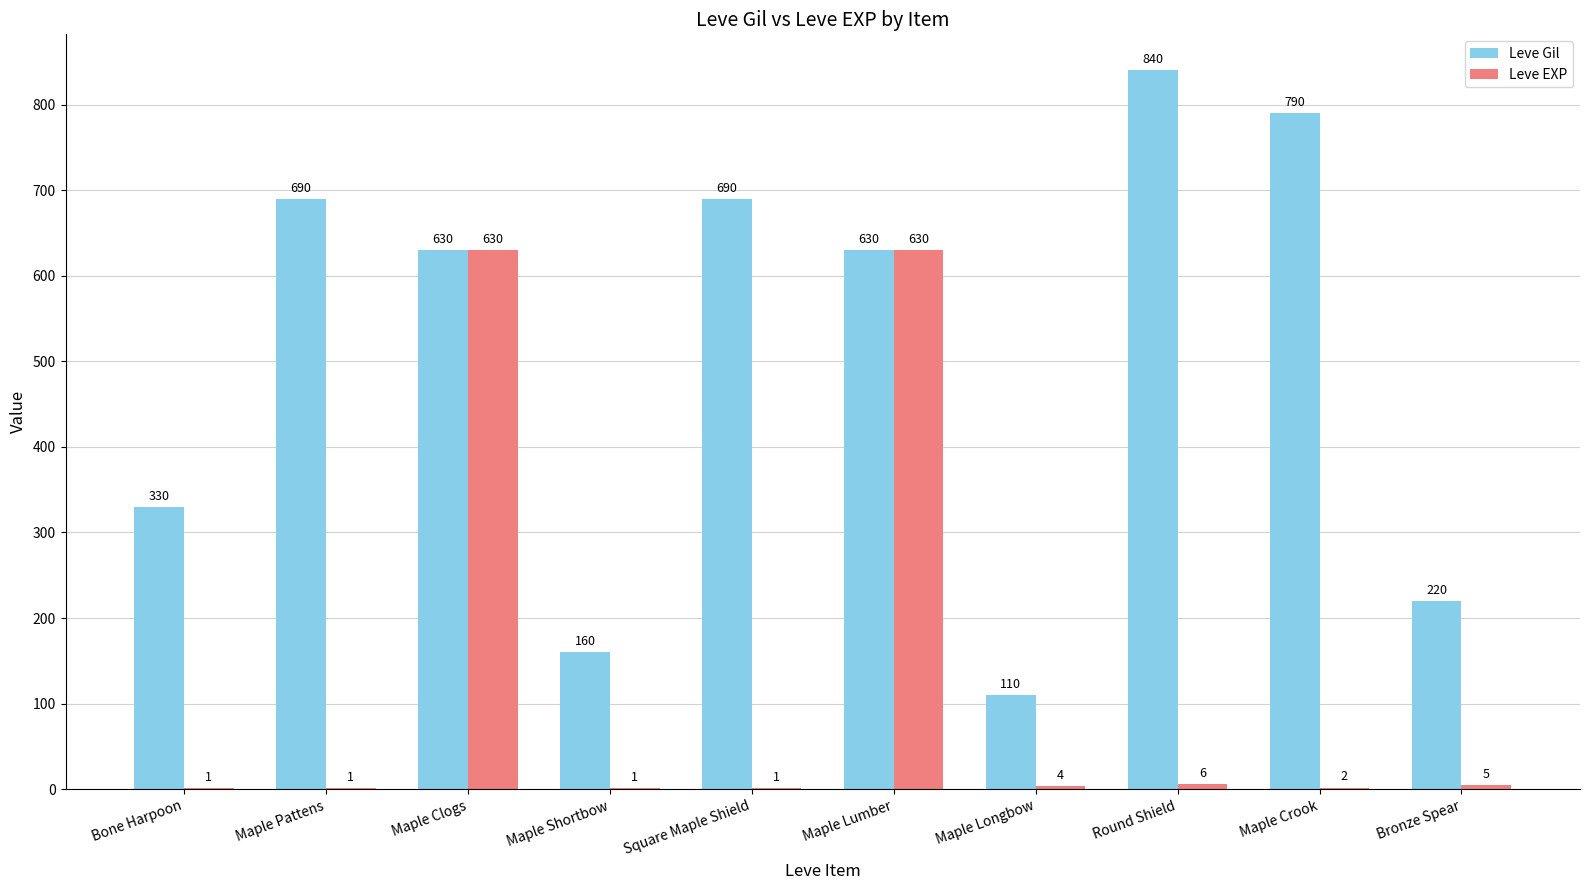

Count the number of data series in this chart.

2